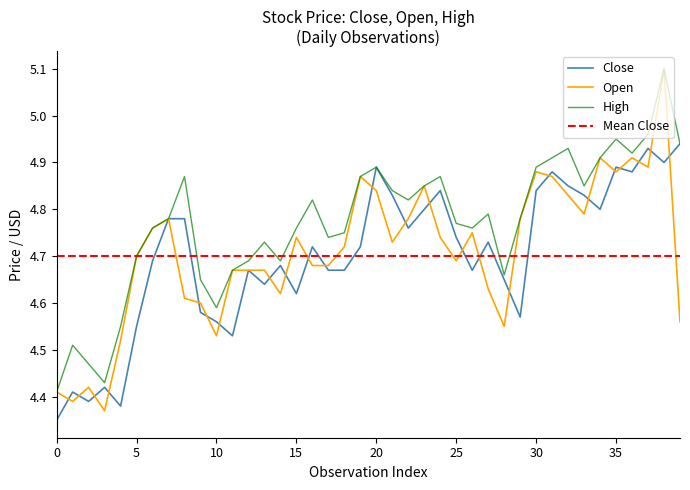

True or false: Open has more than 0 points higher than both neighbors.

True